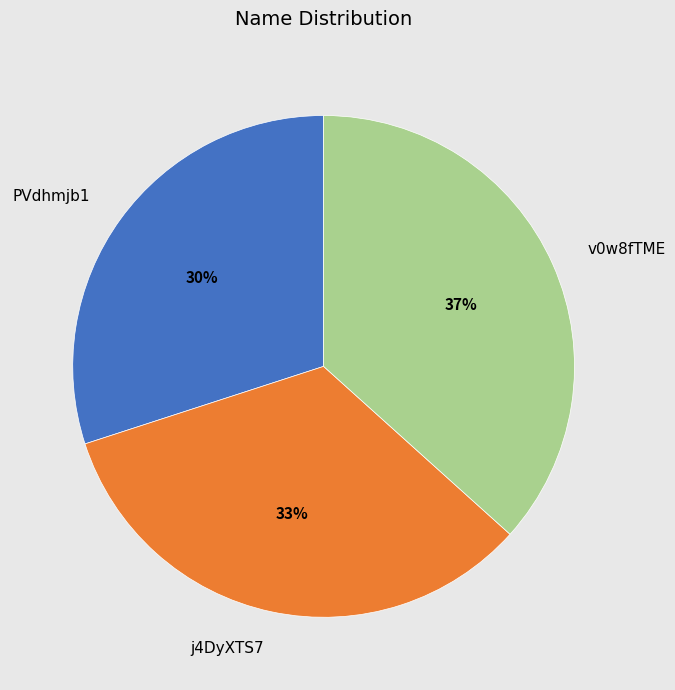

Combined, do j4DyXTS7 and v0w8fTME account for over 50%?

Yes